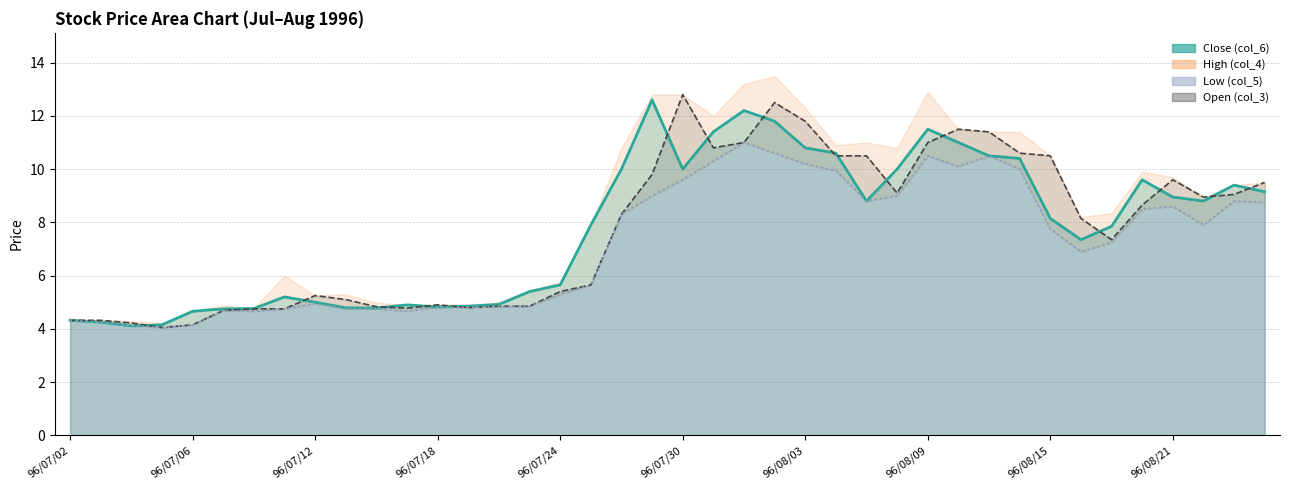

At how many categories does at least one series exceed 5?

28